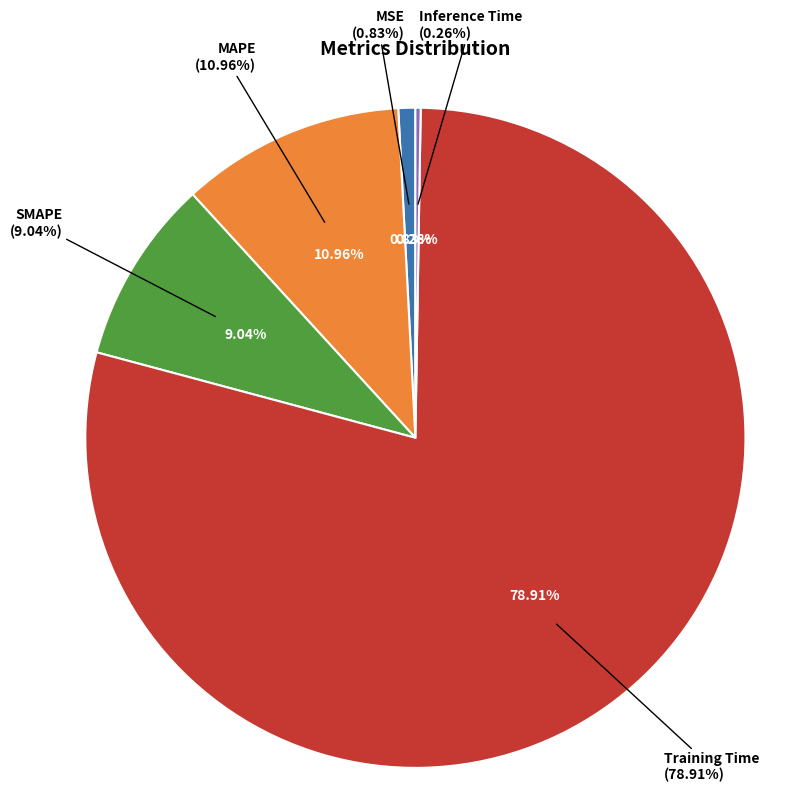

How many slices are in this pie chart?

5